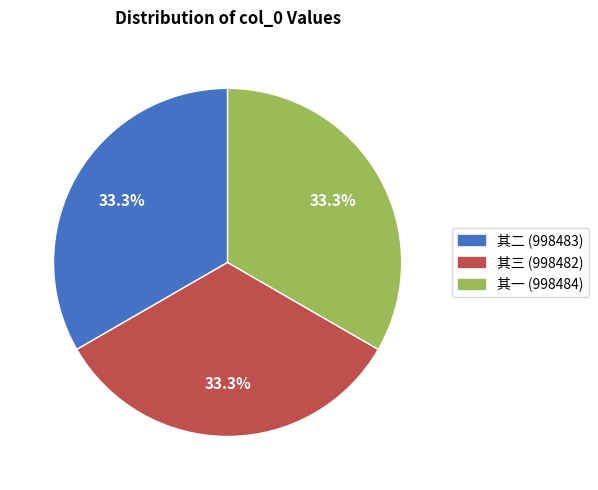

How many segments does this pie chart have?

3